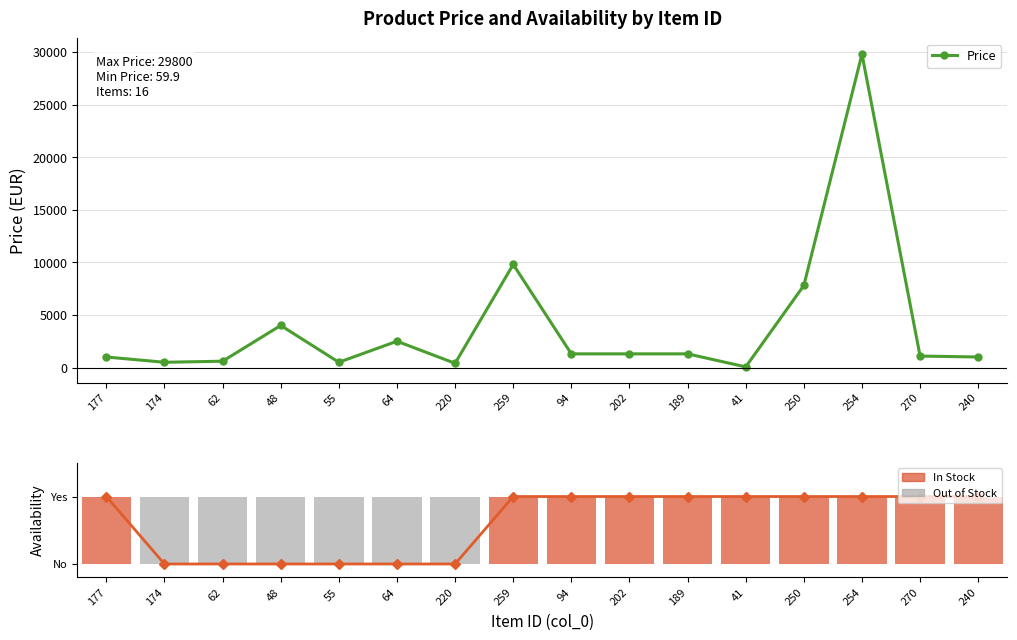

True or false: Price has a value of 724.2 at 174.

False